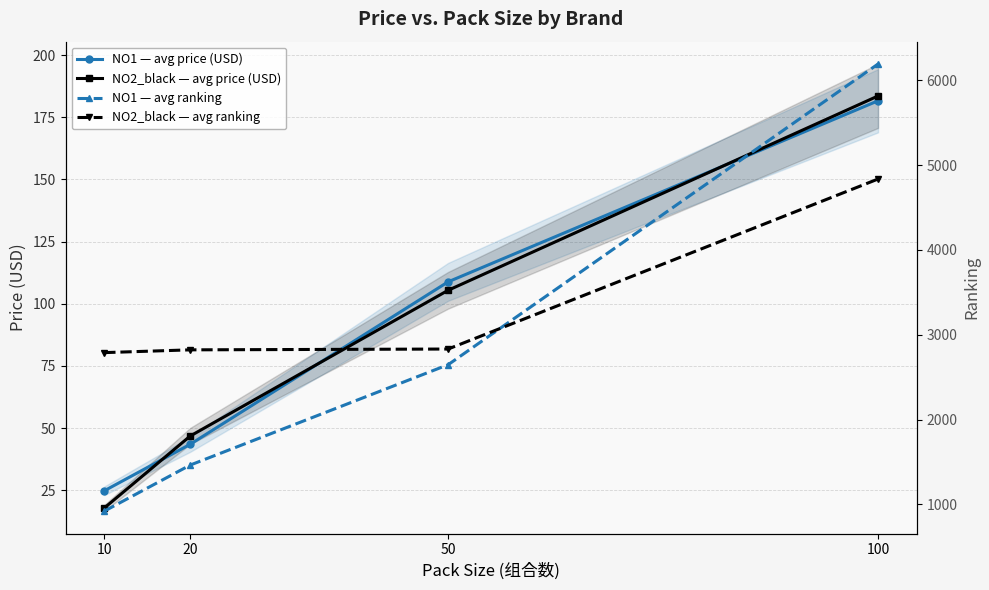

Which series has the widest spread of values?

NO1 — avg ranking